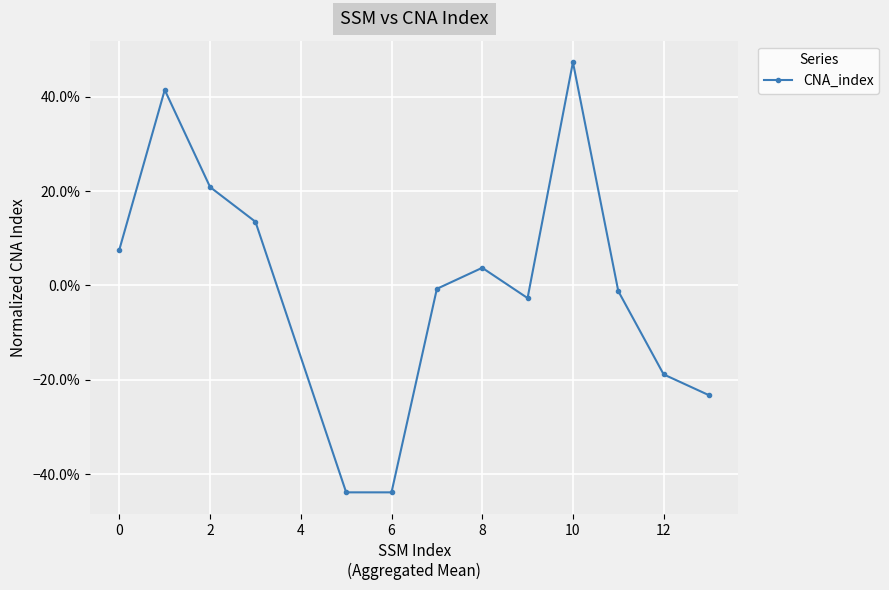

How many data points does each series have?

13